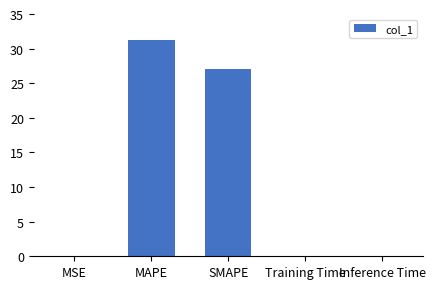

Which category has the highest value across all series?

MAPE